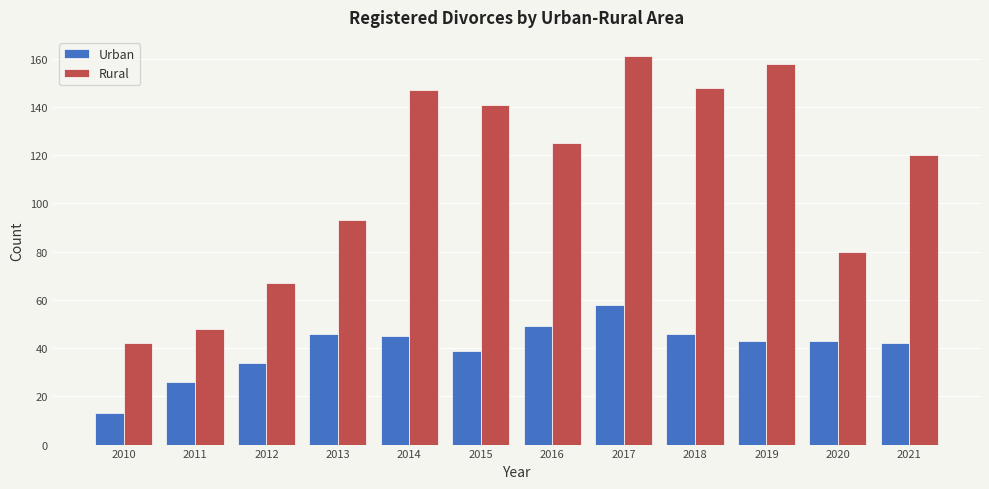

What are all the series names shown in the legend?

Urban, Rural